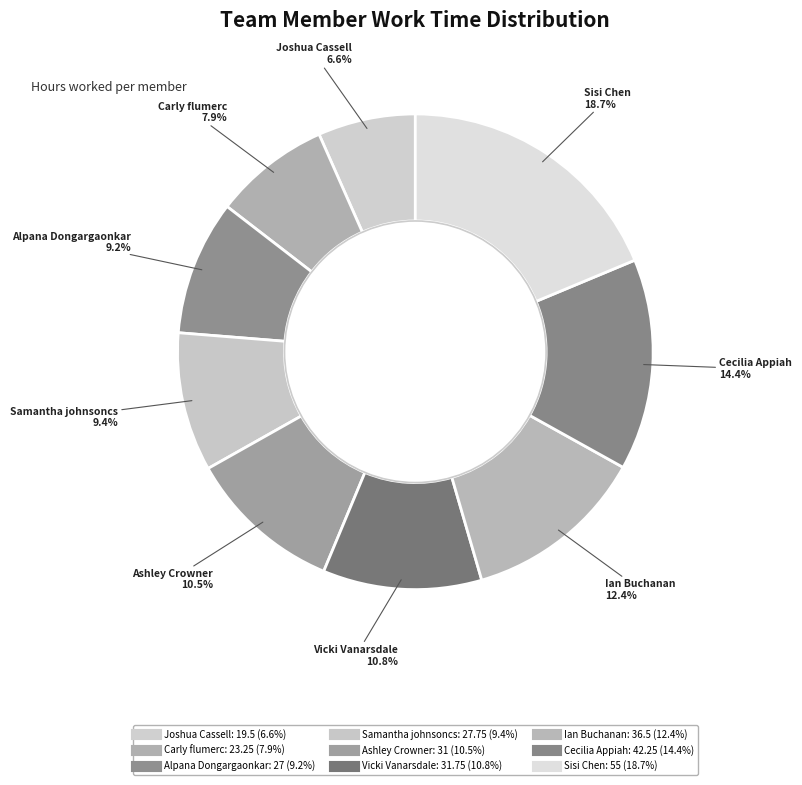

To the nearest percent, what is the difference between the largest and smallest slice percentages?

12%